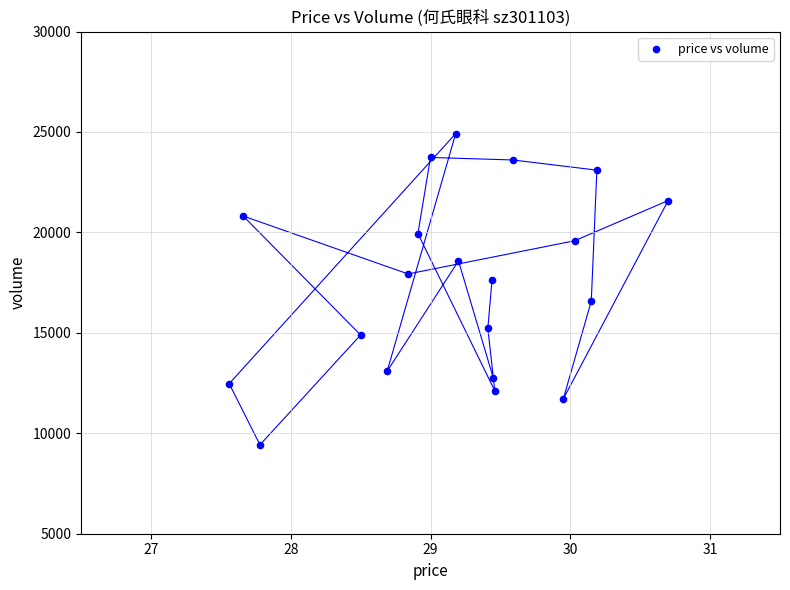

What is the range of Y values (max minus min)?

15493